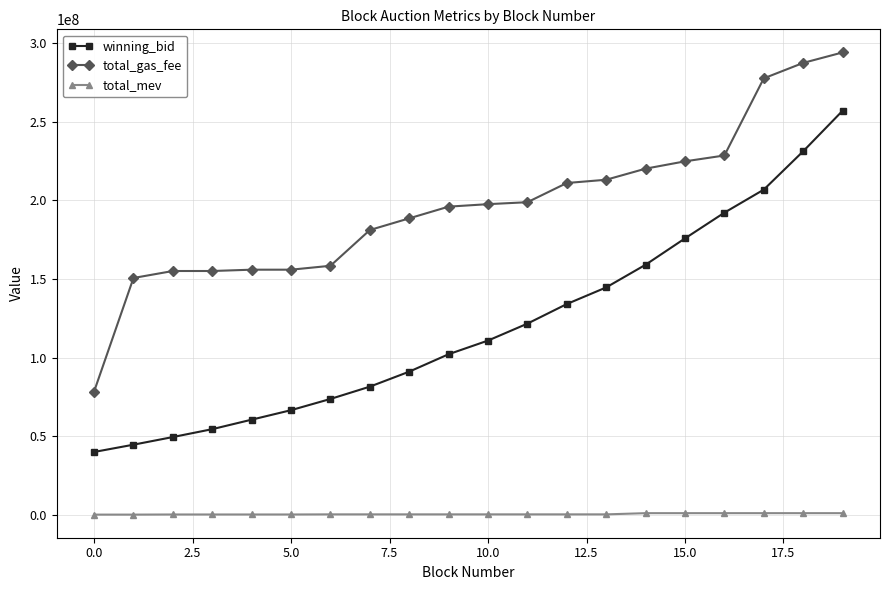

What is the average value of the winning_bid series?

119852447.6